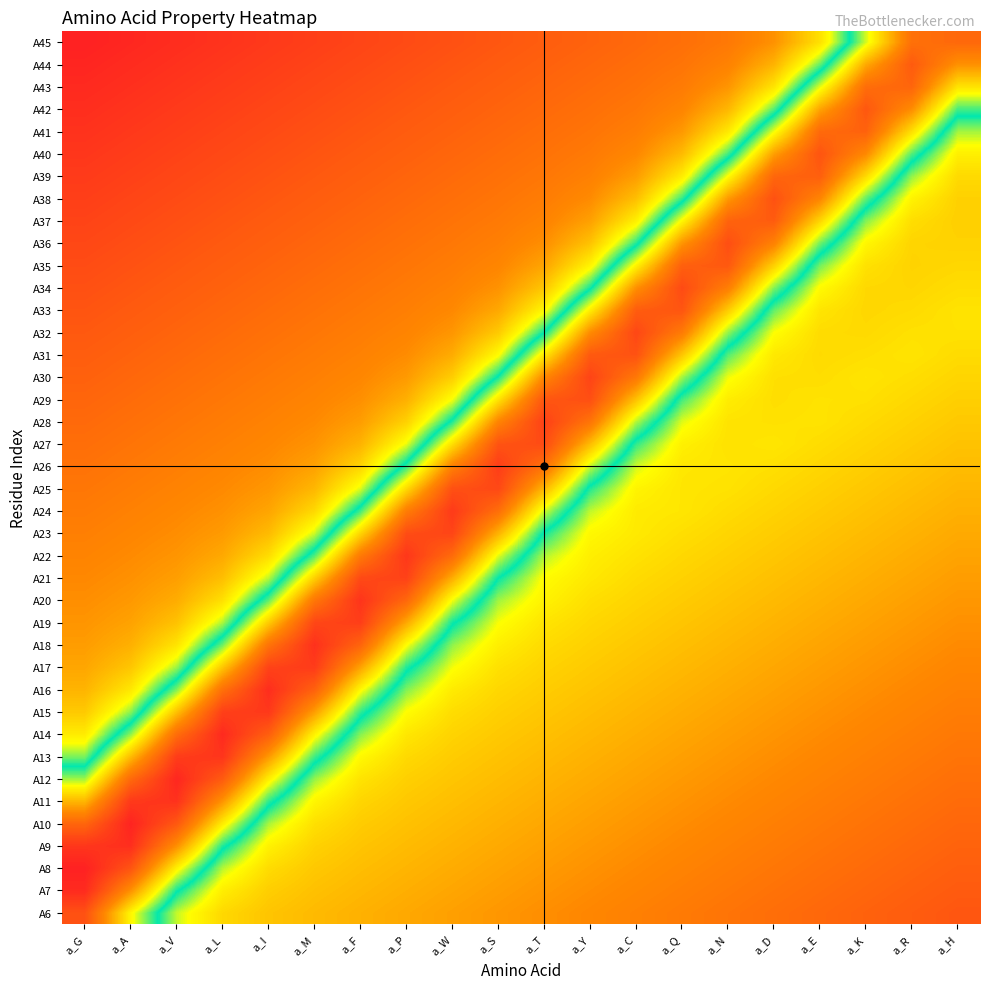

Reading left to right, extract all data points from this chart.

A6: a_G=0.9	a_A=0.7	a_V=0.5	a_L=0.4	a_I=0.4	a_M=0.3	a_F=0.3	a_P=0.3	a_W=0.3	a_S=0.3	a_T=0.3	a_Y=0.2	a_C=0.2	a_Q=0.2	a_N=0.2	a_D=0.2	a_E=0.2	a_K=0.2	a_R=0.1	a_H=0.1
A7: a_G=1.0	a_A=0.8	a_V=0.6	a_L=0.4	a_I=0.4	a_M=0.3	a_F=0.3	a_P=0.3	a_W=0.3	a_S=0.3	a_T=0.3	a_Y=0.3	a_C=0.2	a_Q=0.2	a_N=0.2	a_D=0.2	a_E=0.2	a_K=0.2	a_R=0.2	a_H=0.1
A8: a_G=1.0	a_A=0.9	a_V=0.7	a_L=0.5	a_I=0.4	a_M=0.4	a_F=0.3	a_P=0.3	a_W=0.3	a_S=0.3	a_T=0.3	a_Y=0.3	a_C=0.3	a_Q=0.2	a_N=0.2	a_D=0.2	a_E=0.2	a_K=0.2	a_R=0.2	a_H=0.2
A9: a_G=1.0	a_A=1.0	a_V=0.8	a_L=0.6	a_I=0.4	a_M=0.4	a_F=0.4	a_P=0.3	a_W=0.3	a_S=0.3	a_T=0.3	a_Y=0.3	a_C=0.3	a_Q=0.2	a_N=0.2	a_D=0.2	a_E=0.2	a_K=0.2	a_R=0.2	a_H=0.2
A10: a_G=0.9	a_A=1.0	a_V=0.9	a_L=0.7	a_I=0.5	a_M=0.4	a_F=0.4	a_P=0.3	a_W=0.3	a_S=0.3	a_T=0.3	a_Y=0.3	a_C=0.3	a_Q=0.3	a_N=0.2	a_D=0.2	a_E=0.2	a_K=0.2	a_R=0.2	a_H=0.2
A11: a_G=0.7	a_A=1.0	a_V=1.0	a_L=0.8	a_I=0.6	a_M=0.4	a_F=0.4	a_P=0.4	a_W=0.3	a_S=0.3	a_T=0.3	a_Y=0.3	a_C=0.3	a_Q=0.3	a_N=0.3	a_D=0.2	a_E=0.2	a_K=0.2	a_R=0.2	a_H=0.2
A12: a_G=0.6	a_A=0.9	a_V=1.0	a_L=0.9	a_I=0.7	a_M=0.5	a_F=0.4	a_P=0.4	a_W=0.4	a_S=0.3	a_T=0.3	a_Y=0.3	a_C=0.3	a_Q=0.3	a_N=0.3	a_D=0.3	a_E=0.2	a_K=0.2	a_R=0.2	a_H=0.2
A13: a_G=0.5	a_A=0.7	a_V=0.9	a_L=1.0	a_I=0.8	a_M=0.6	a_F=0.4	a_P=0.4	a_W=0.4	a_S=0.3	a_T=0.3	a_Y=0.3	a_C=0.3	a_Q=0.3	a_N=0.3	a_D=0.3	a_E=0.2	a_K=0.2	a_R=0.2	a_H=0.2
A14: a_G=0.4	a_A=0.6	a_V=0.9	a_L=1.0	a_I=0.9	a_M=0.7	a_F=0.5	a_P=0.4	a_W=0.4	a_S=0.4	a_T=0.3	a_Y=0.3	a_C=0.3	a_Q=0.3	a_N=0.3	a_D=0.3	a_E=0.3	a_K=0.2	a_R=0.2	a_H=0.2
A15: a_G=0.4	a_A=0.5	a_V=0.7	a_L=0.9	a_I=1.0	a_M=0.8	a_F=0.6	a_P=0.4	a_W=0.4	a_S=0.4	a_T=0.4	a_Y=0.3	a_C=0.3	a_Q=0.3	a_N=0.3	a_D=0.3	a_E=0.3	a_K=0.3	a_R=0.2	a_H=0.2
A16: a_G=0.3	a_A=0.4	a_V=0.6	a_L=0.8	a_I=1.0	a_M=0.9	a_F=0.7	a_P=0.5	a_W=0.4	a_S=0.4	a_T=0.4	a_Y=0.4	a_C=0.3	a_Q=0.3	a_N=0.3	a_D=0.3	a_E=0.3	a_K=0.3	a_R=0.2	a_H=0.2
A17: a_G=0.3	a_A=0.4	a_V=0.5	a_L=0.7	a_I=0.9	a_M=0.9	a_F=0.8	a_P=0.6	a_W=0.5	a_S=0.4	a_T=0.4	a_Y=0.4	a_C=0.3	a_Q=0.3	a_N=0.3	a_D=0.3	a_E=0.3	a_K=0.3	a_R=0.3	a_H=0.2
A18: a_G=0.3	a_A=0.3	a_V=0.4	a_L=0.6	a_I=0.8	a_M=1.0	a_F=0.9	a_P=0.7	a_W=0.5	a_S=0.4	a_T=0.4	a_Y=0.4	a_C=0.4	a_Q=0.3	a_N=0.3	a_D=0.3	a_E=0.3	a_K=0.3	a_R=0.3	a_H=0.3
A19: a_G=0.3	a_A=0.3	a_V=0.3	a_L=0.5	a_I=0.7	a_M=0.9	a_F=0.9	a_P=0.8	a_W=0.6	a_S=0.5	a_T=0.4	a_Y=0.4	a_C=0.4	a_Q=0.4	a_N=0.3	a_D=0.3	a_E=0.3	a_K=0.3	a_R=0.3	a_H=0.3
A20: a_G=0.3	a_A=0.3	a_V=0.3	a_L=0.4	a_I=0.6	a_M=0.8	a_F=1.0	a_P=0.9	a_W=0.6	a_S=0.5	a_T=0.4	a_Y=0.4	a_C=0.4	a_Q=0.4	a_N=0.3	a_D=0.3	a_E=0.3	a_K=0.3	a_R=0.3	a_H=0.3
A21: a_G=0.3	a_A=0.3	a_V=0.3	a_L=0.3	a_I=0.5	a_M=0.7	a_F=0.9	a_P=0.9	a_W=0.8	a_S=0.5	a_T=0.4	a_Y=0.4	a_C=0.4	a_Q=0.4	a_N=0.4	a_D=0.3	a_E=0.3	a_K=0.3	a_R=0.3	a_H=0.3
A22: a_G=0.2	a_A=0.3	a_V=0.3	a_L=0.3	a_I=0.4	a_M=0.6	a_F=0.8	a_P=1.0	a_W=0.9	a_S=0.6	a_T=0.5	a_Y=0.4	a_C=0.4	a_Q=0.4	a_N=0.4	a_D=0.4	a_E=0.3	a_K=0.3	a_R=0.3	a_H=0.3
A23: a_G=0.2	a_A=0.2	a_V=0.3	a_L=0.3	a_I=0.3	a_M=0.5	a_F=0.7	a_P=0.9	a_W=0.9	a_S=0.7	a_T=0.5	a_Y=0.4	a_C=0.4	a_Q=0.4	a_N=0.4	a_D=0.4	a_E=0.4	a_K=0.3	a_R=0.3	a_H=0.3
A24: a_G=0.2	a_A=0.2	a_V=0.2	a_L=0.3	a_I=0.3	a_M=0.4	a_F=0.6	a_P=0.8	a_W=0.9	a_S=0.8	a_T=0.6	a_Y=0.5	a_C=0.4	a_Q=0.4	a_N=0.4	a_D=0.4	a_E=0.4	a_K=0.3	a_R=0.3	a_H=0.3
A25: a_G=0.2	a_A=0.2	a_V=0.2	a_L=0.3	a_I=0.3	a_M=0.3	a_F=0.5	a_P=0.7	a_W=0.9	a_S=0.9	a_T=0.7	a_Y=0.5	a_C=0.4	a_Q=0.4	a_N=0.4	a_D=0.4	a_E=0.4	a_K=0.4	a_R=0.3	a_H=0.3
A26: a_G=0.2	a_A=0.2	a_V=0.2	a_L=0.2	a_I=0.3	a_M=0.3	a_F=0.4	a_P=0.6	a_W=0.8	a_S=0.9	a_T=0.8	a_Y=0.6	a_C=0.5	a_Q=0.4	a_N=0.4	a_D=0.4	a_E=0.4	a_K=0.4	a_R=0.4	a_H=0.3
A27: a_G=0.2	a_A=0.2	a_V=0.2	a_L=0.2	a_I=0.2	a_M=0.3	a_F=0.3	a_P=0.5	a_W=0.7	a_S=0.9	a_T=0.9	a_Y=0.7	a_C=0.5	a_Q=0.4	a_N=0.4	a_D=0.4	a_E=0.4	a_K=0.4	a_R=0.4	a_H=0.3
A28: a_G=0.2	a_A=0.2	a_V=0.2	a_L=0.2	a_I=0.2	a_M=0.3	a_F=0.3	a_P=0.4	a_W=0.6	a_S=0.8	a_T=0.9	a_Y=0.8	a_C=0.6	a_Q=0.5	a_N=0.4	a_D=0.4	a_E=0.4	a_K=0.4	a_R=0.4	a_H=0.4
A29: a_G=0.2	a_A=0.2	a_V=0.2	a_L=0.2	a_I=0.2	a_M=0.2	a_F=0.3	a_P=0.3	a_W=0.5	a_S=0.7	a_T=0.9	a_Y=0.9	a_C=0.7	a_Q=0.5	a_N=0.4	a_D=0.4	a_E=0.4	a_K=0.4	a_R=0.4	a_H=0.4
A30: a_G=0.2	a_A=0.2	a_V=0.2	a_L=0.2	a_I=0.2	a_M=0.2	a_F=0.2	a_P=0.3	a_W=0.4	a_S=0.6	a_T=0.8	a_Y=0.9	a_C=0.8	a_Q=0.6	a_N=0.5	a_D=0.4	a_E=0.4	a_K=0.4	a_R=0.4	a_H=0.4
A31: a_G=0.1	a_A=0.2	a_V=0.2	a_L=0.2	a_I=0.2	a_M=0.2	a_F=0.2	a_P=0.3	a_W=0.3	a_S=0.4	a_T=0.7	a_Y=0.9	a_C=0.9	a_Q=0.7	a_N=0.5	a_D=0.4	a_E=0.4	a_K=0.4	a_R=0.4	a_H=0.4
A32: a_G=0.1	a_A=0.2	a_V=0.2	a_L=0.2	a_I=0.2	a_M=0.2	a_F=0.2	a_P=0.2	a_W=0.3	a_S=0.4	a_T=0.5	a_Y=0.8	a_C=0.9	a_Q=0.8	a_N=0.6	a_D=0.4	a_E=0.4	a_K=0.4	a_R=0.4	a_H=0.4
A33: a_G=0.1	a_A=0.1	a_V=0.2	a_L=0.2	a_I=0.2	a_M=0.2	a_F=0.2	a_P=0.2	a_W=0.3	a_S=0.3	a_T=0.4	a_Y=0.7	a_C=0.9	a_Q=0.9	a_N=0.7	a_D=0.5	a_E=0.4	a_K=0.4	a_R=0.4	a_H=0.4
A34: a_G=0.1	a_A=0.1	a_V=0.1	a_L=0.2	a_I=0.2	a_M=0.2	a_F=0.2	a_P=0.2	a_W=0.2	a_S=0.3	a_T=0.4	a_Y=0.5	a_C=0.8	a_Q=0.9	a_N=0.8	a_D=0.6	a_E=0.4	a_K=0.4	a_R=0.4	a_H=0.4
A35: a_G=0.1	a_A=0.1	a_V=0.1	a_L=0.1	a_I=0.2	a_M=0.2	a_F=0.2	a_P=0.2	a_W=0.2	a_S=0.2	a_T=0.3	a_Y=0.4	a_C=0.7	a_Q=0.9	a_N=0.9	a_D=0.7	a_E=0.5	a_K=0.4	a_R=0.4	a_H=0.4
A36: a_G=0.1	a_A=0.1	a_V=0.1	a_L=0.1	a_I=0.2	a_M=0.2	a_F=0.2	a_P=0.2	a_W=0.2	a_S=0.2	a_T=0.3	a_Y=0.3	a_C=0.5	a_Q=0.8	a_N=0.9	a_D=0.8	a_E=0.6	a_K=0.4	a_R=0.4	a_H=0.4
A37: a_G=0.1	a_A=0.1	a_V=0.1	a_L=0.1	a_I=0.1	a_M=0.2	a_F=0.2	a_P=0.2	a_W=0.2	a_S=0.2	a_T=0.2	a_Y=0.3	a_C=0.4	a_Q=0.7	a_N=0.9	a_D=0.9	a_E=0.7	a_K=0.5	a_R=0.4	a_H=0.4
A38: a_G=0.1	a_A=0.1	a_V=0.1	a_L=0.1	a_I=0.1	a_M=0.1	a_F=0.2	a_P=0.2	a_W=0.2	a_S=0.2	a_T=0.2	a_Y=0.3	a_C=0.3	a_Q=0.5	a_N=0.8	a_D=0.9	a_E=0.8	a_K=0.6	a_R=0.4	a_H=0.4
A39: a_G=0.1	a_A=0.1	a_V=0.1	a_L=0.1	a_I=0.1	a_M=0.1	a_F=0.2	a_P=0.2	a_W=0.2	a_S=0.2	a_T=0.2	a_Y=0.2	a_C=0.3	a_Q=0.4	a_N=0.7	a_D=0.9	a_E=0.9	a_K=0.7	a_R=0.5	a_H=0.4
A40: a_G=0.1	a_A=0.1	a_V=0.1	a_L=0.1	a_I=0.1	a_M=0.1	a_F=0.1	a_P=0.2	a_W=0.2	a_S=0.2	a_T=0.2	a_Y=0.2	a_C=0.3	a_Q=0.3	a_N=0.5	a_D=0.8	a_E=0.9	a_K=0.8	a_R=0.6	a_H=0.4
A41: a_G=0.0	a_A=0.1	a_V=0.1	a_L=0.1	a_I=0.1	a_M=0.1	a_F=0.1	a_P=0.1	a_W=0.2	a_S=0.2	a_T=0.2	a_Y=0.2	a_C=0.2	a_Q=0.3	a_N=0.4	a_D=0.6	a_E=0.9	a_K=0.9	a_R=0.7	a_H=0.5
A42: a_G=0.0	a_A=0.0	a_V=0.1	a_L=0.1	a_I=0.1	a_M=0.1	a_F=0.1	a_P=0.1	a_W=0.1	a_S=0.2	a_T=0.2	a_Y=0.2	a_C=0.2	a_Q=0.2	a_N=0.3	a_D=0.5	a_E=0.8	a_K=0.9	a_R=0.8	a_H=0.6
A43: a_G=0.0	a_A=0.0	a_V=0.1	a_L=0.1	a_I=0.1	a_M=0.1	a_F=0.1	a_P=0.1	a_W=0.1	a_S=0.2	a_T=0.2	a_Y=0.2	a_C=0.2	a_Q=0.2	a_N=0.3	a_D=0.4	a_E=0.6	a_K=0.9	a_R=0.9	a_H=0.7
A44: a_G=0.0	a_A=0.0	a_V=0.0	a_L=0.1	a_I=0.1	a_M=0.1	a_F=0.1	a_P=0.1	a_W=0.1	a_S=0.1	a_T=0.2	a_Y=0.2	a_C=0.2	a_Q=0.2	a_N=0.2	a_D=0.3	a_E=0.5	a_K=0.8	a_R=0.9	a_H=0.8
A45: a_G=0.0	a_A=0.0	a_V=0.0	a_L=0.0	a_I=0.1	a_M=0.1	a_F=0.1	a_P=0.1	a_W=0.1	a_S=0.1	a_T=0.1	a_Y=0.2	a_C=0.2	a_Q=0.2	a_N=0.2	a_D=0.3	a_E=0.4	a_K=0.6	a_R=0.8	a_H=0.9